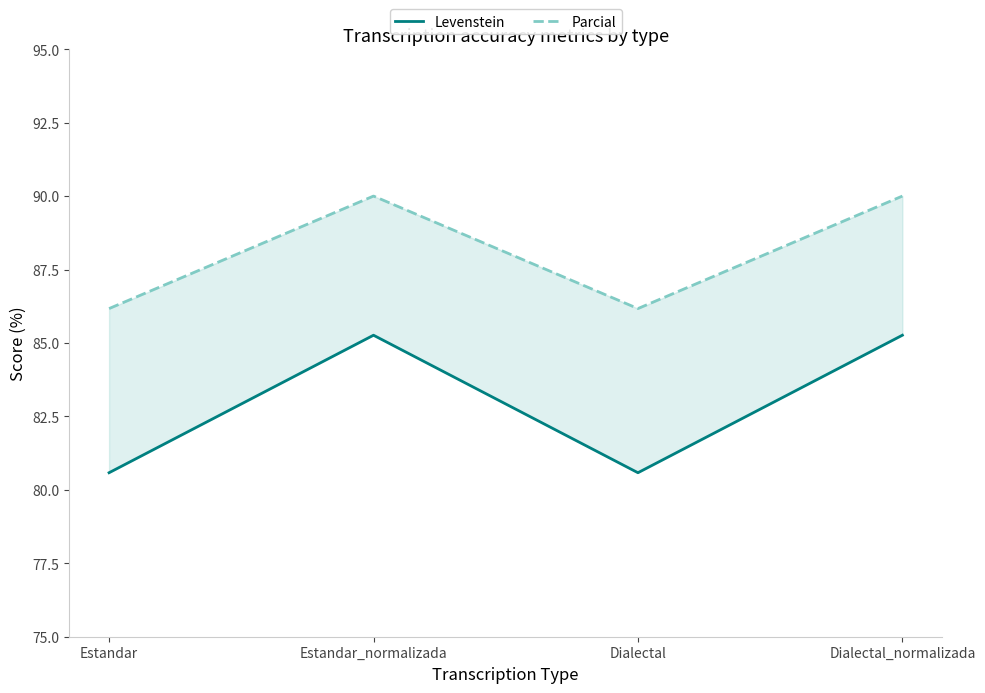

At Estandar_normalizada, list the series in order from largest to smallest.

Parcial, Levenstein